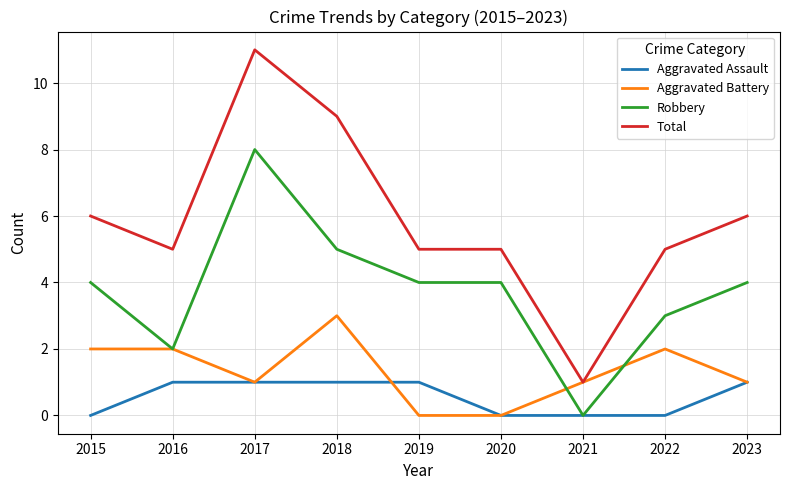

What is the spread (max minus min) of values at 2018?

8